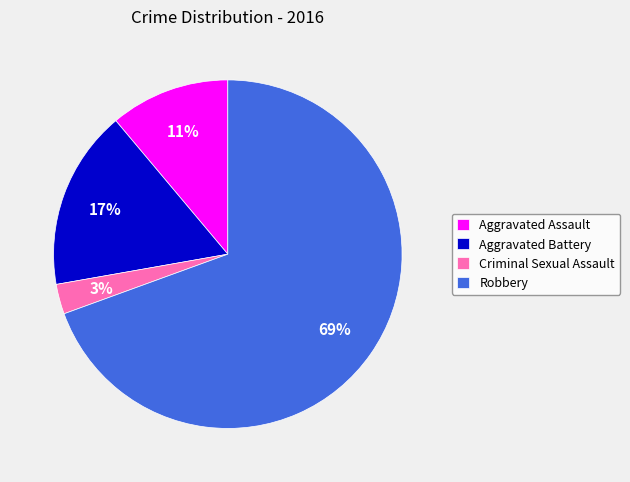

Do Aggravated Assault and Aggravated Battery together represent more than half of the pie?

No